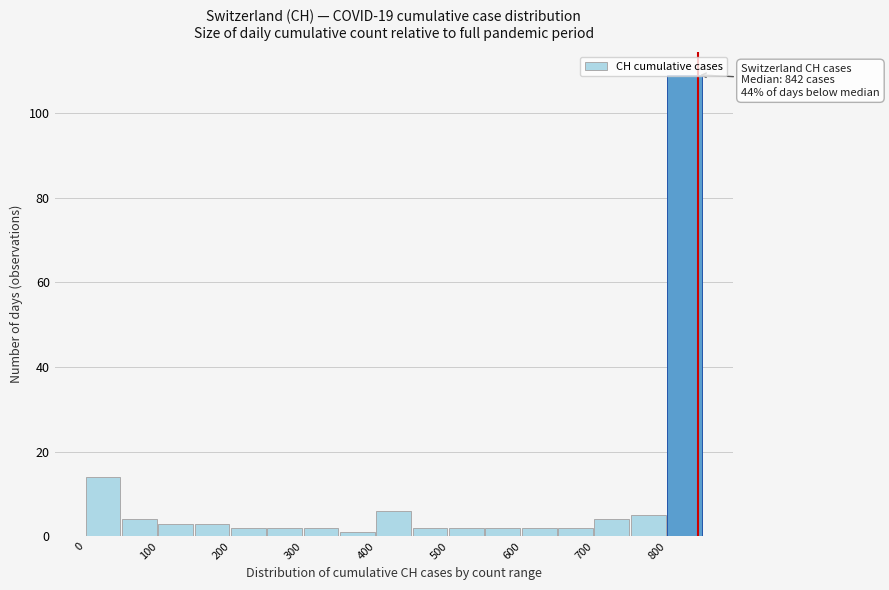

Over which range of the x-axis is the bar tallest?

800 to 850